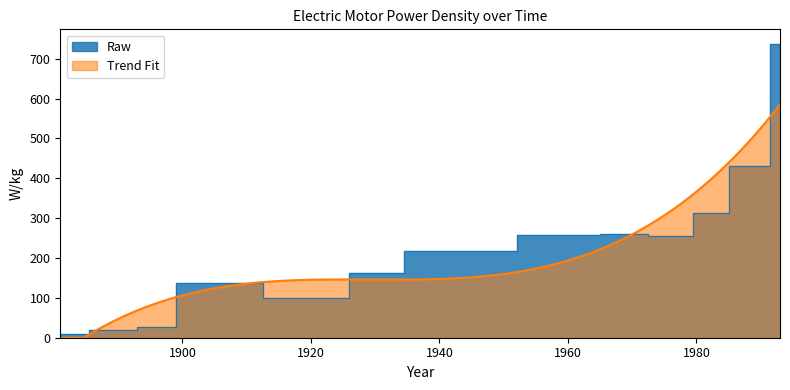

What is the maximum value for Trend Fit?

585.4